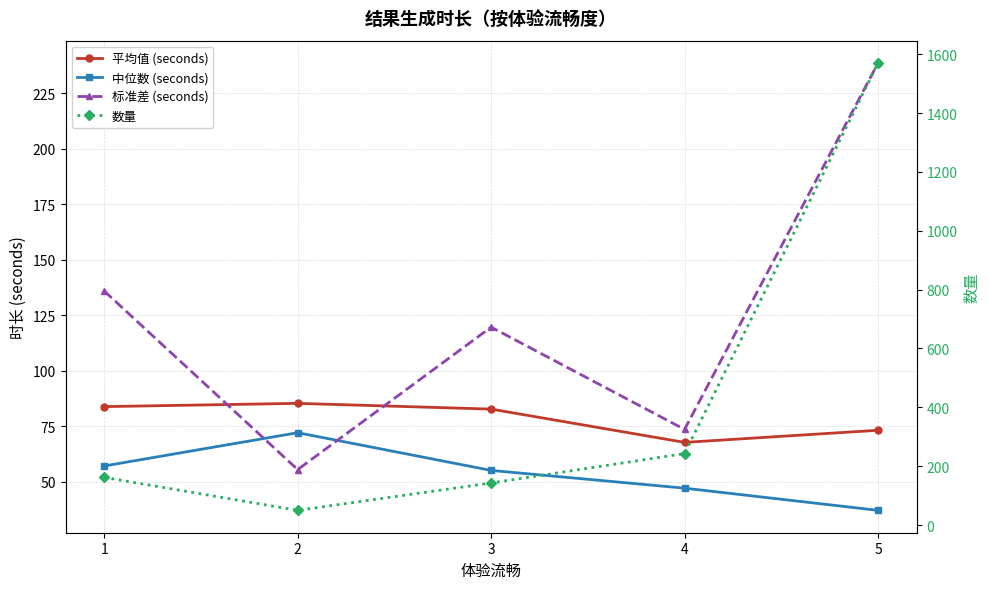

The value of 中位数 (seconds) at 4 is 30.0. True or false?

False